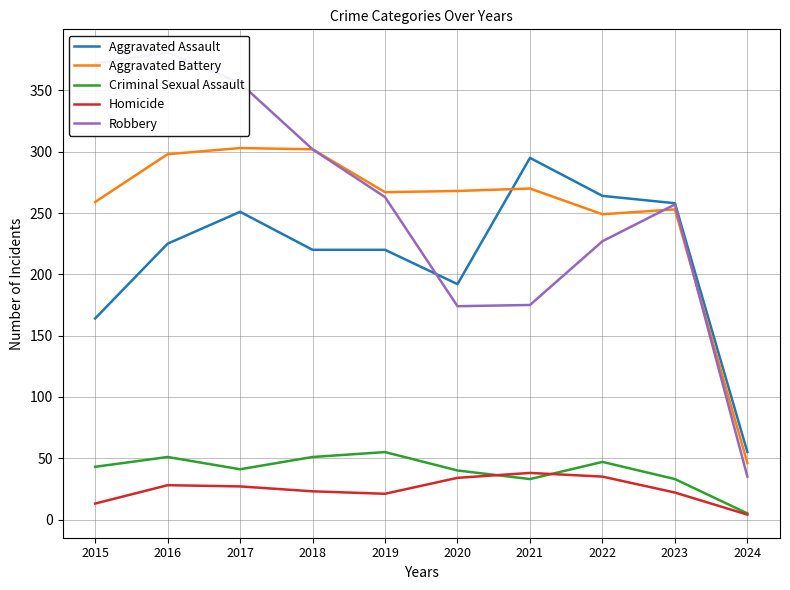

At which label is Aggravated Battery closest to 174?

2022